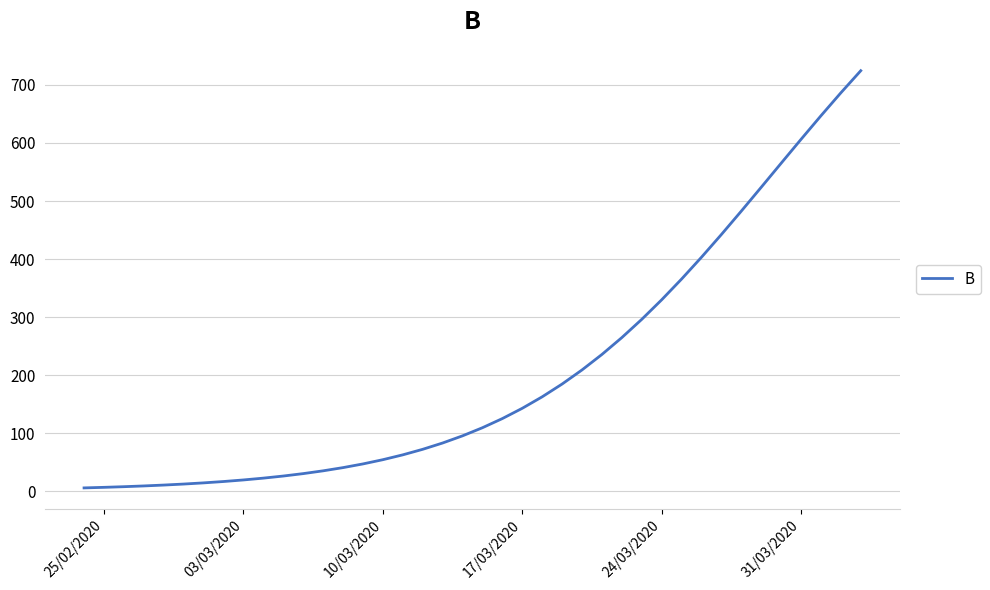

What is the maximum value shown in the chart?

724.4